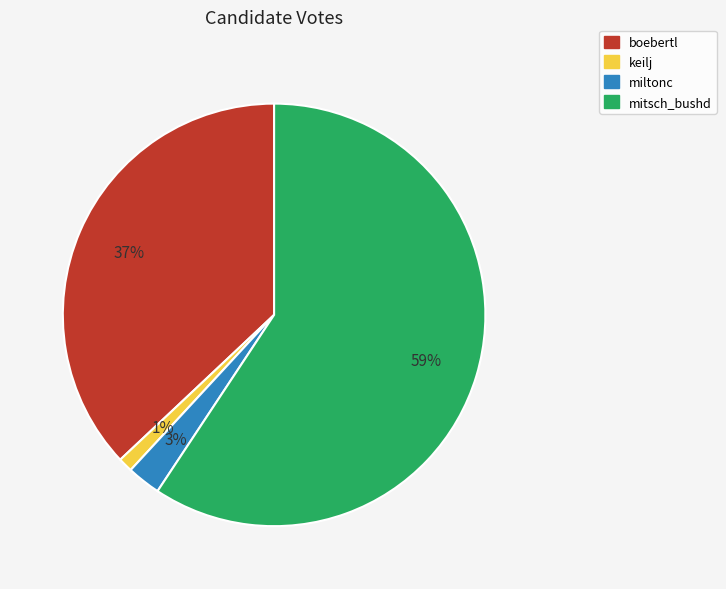

Is the sum of keilj and mitsch_bushd greater than half?

Yes